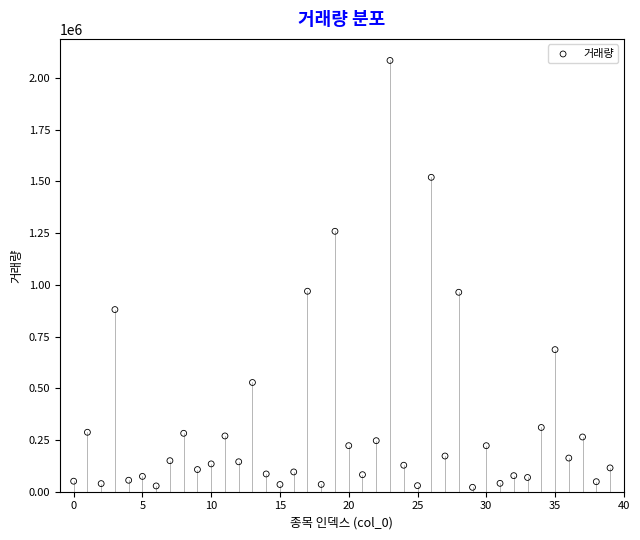

What is the range of Y values (max minus min)?

2063898